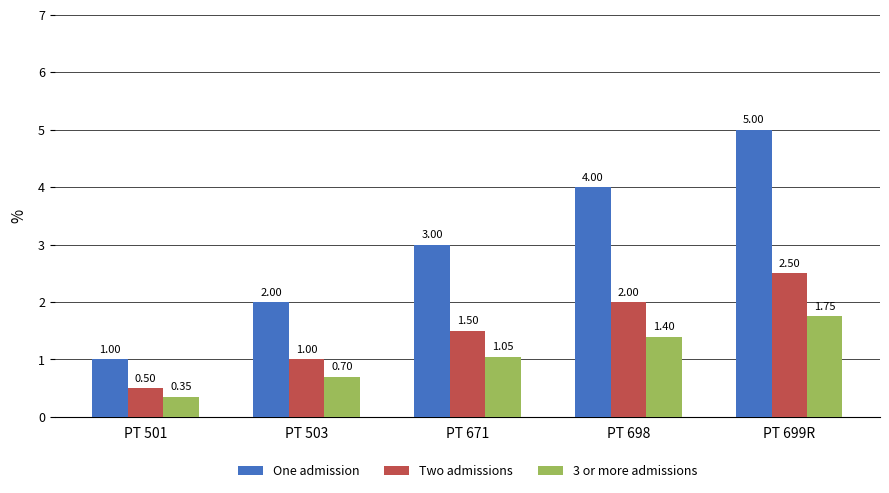

The 3 or more admissions series shows 0.9 at PT 699R. True or false?

False